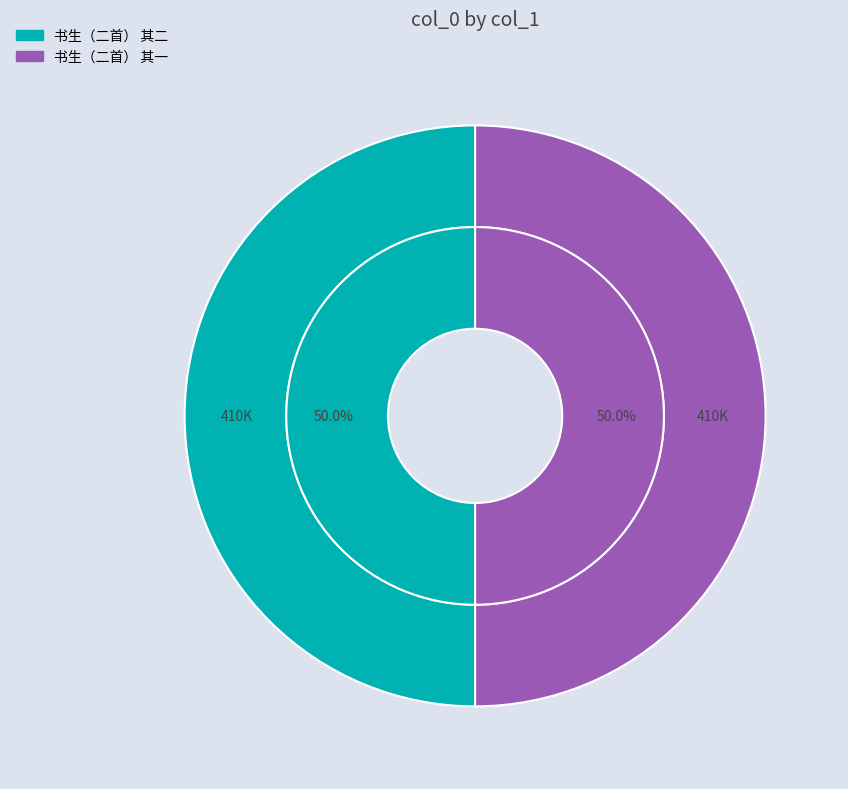

Which category has the smallest portion of the pie?

书生（二首） 其一